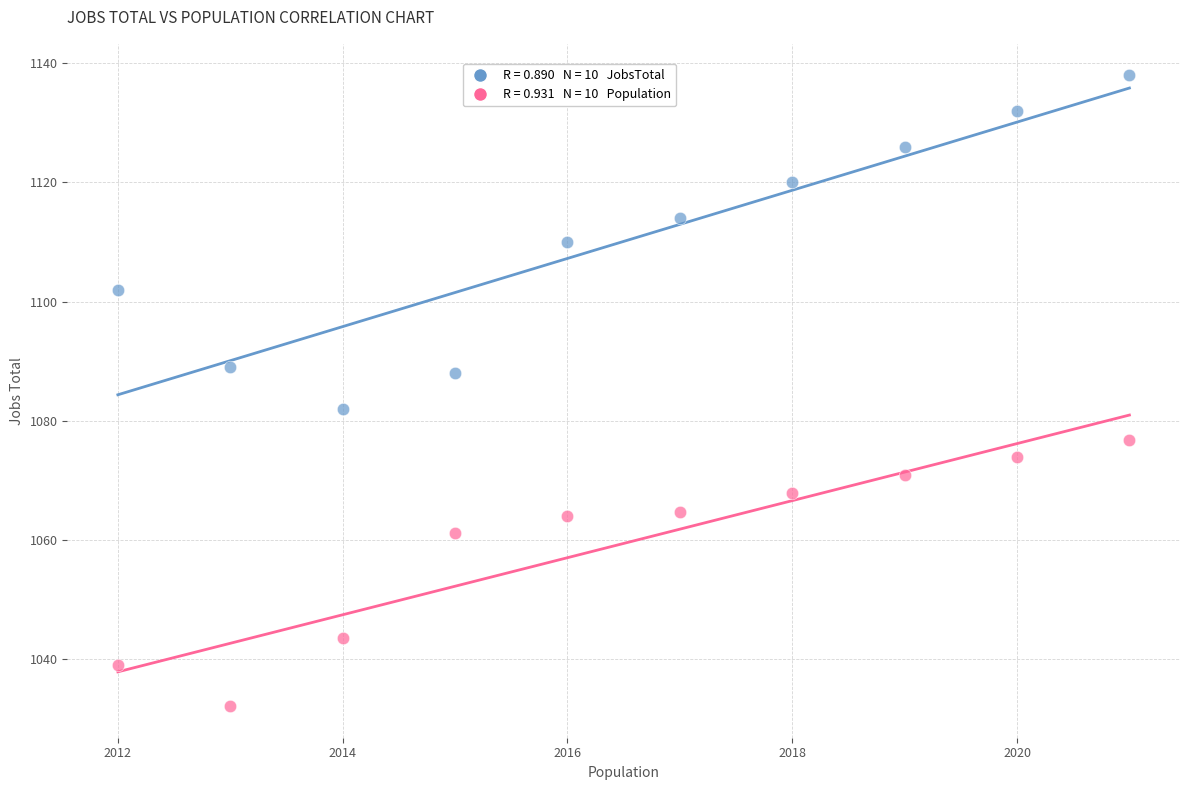

Across all data points, what is the range of X values (max minus min)?

9.0